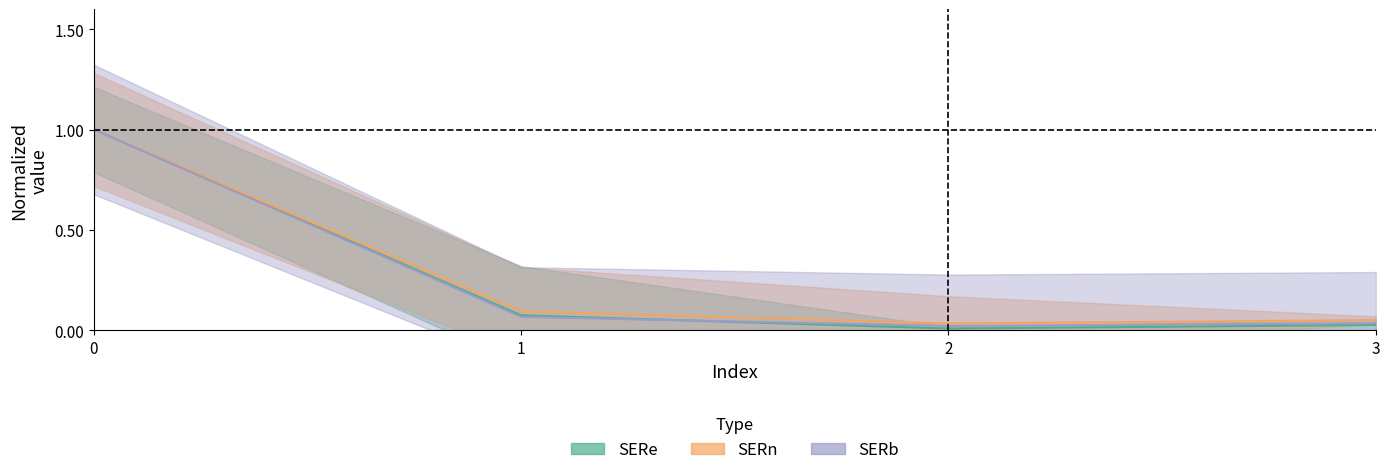

True or false: SERe has more than 0 points higher than both neighbors.

False